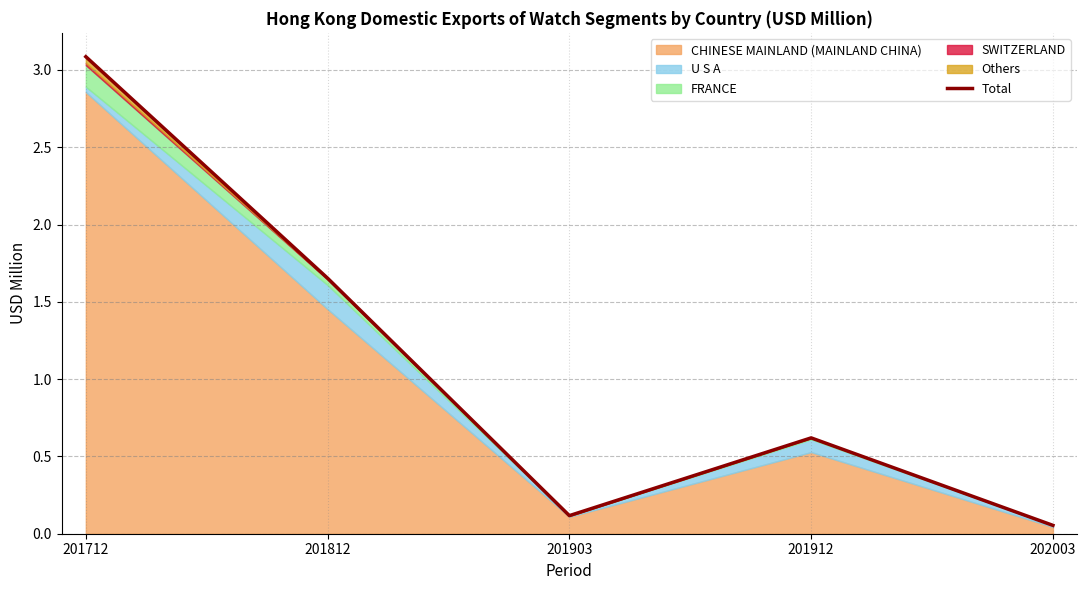

What is the value of the 2nd point from the left?

1.7